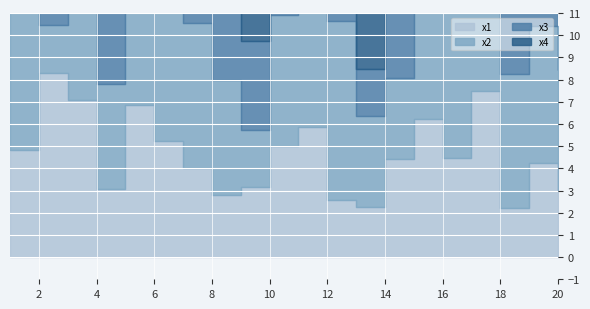

Which series has the widest spread of values?

x2